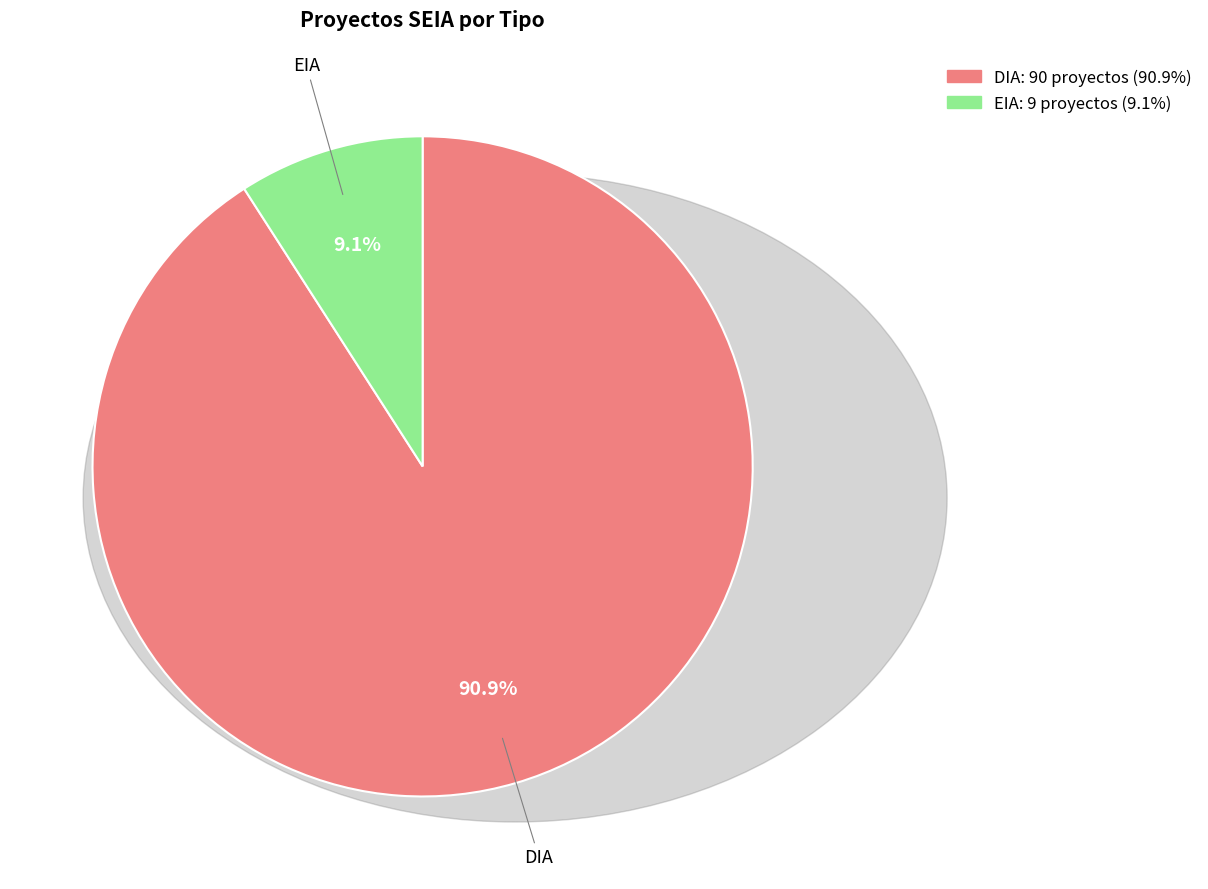

Is it true that DIA is 91% of the pie?

True